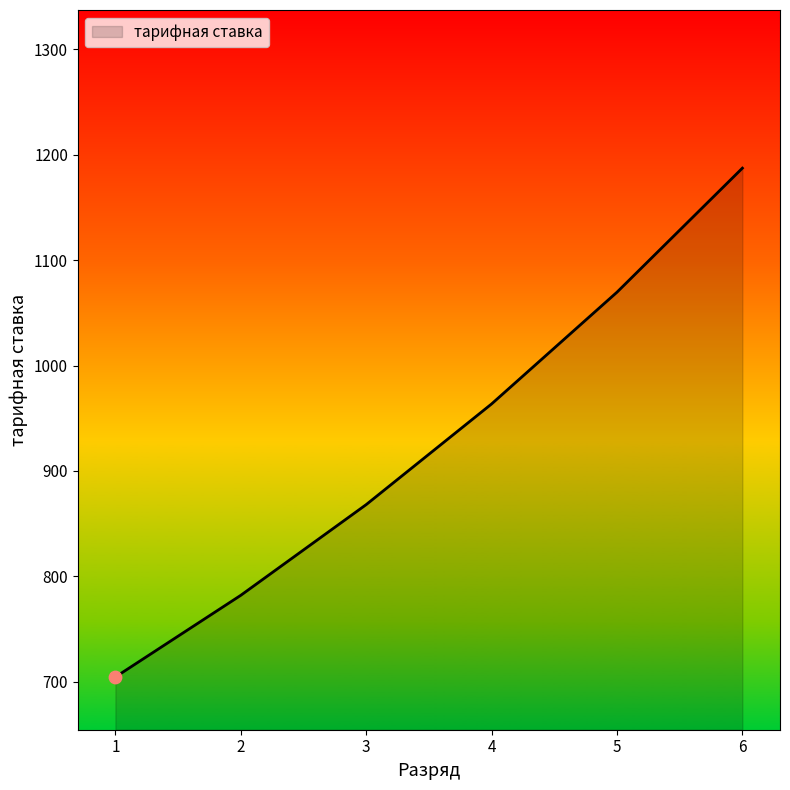

Approximately how many times larger is the value at 3 compared to 6?

0.7